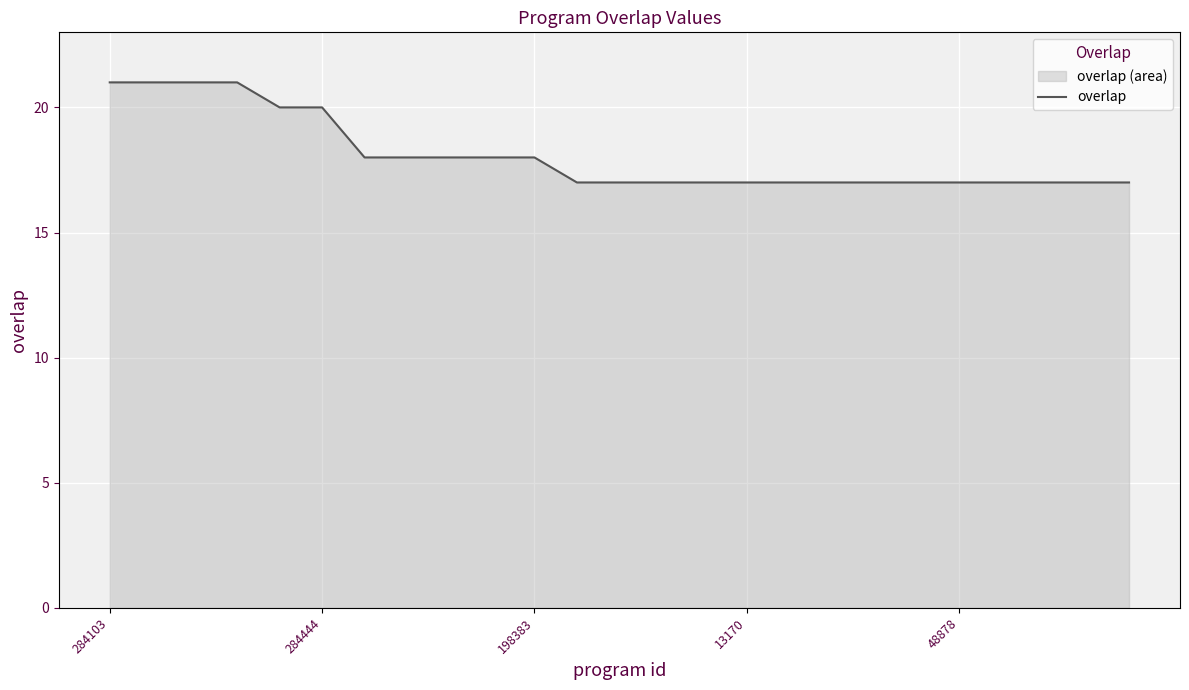

What is the difference between the maximum and minimum values?

4